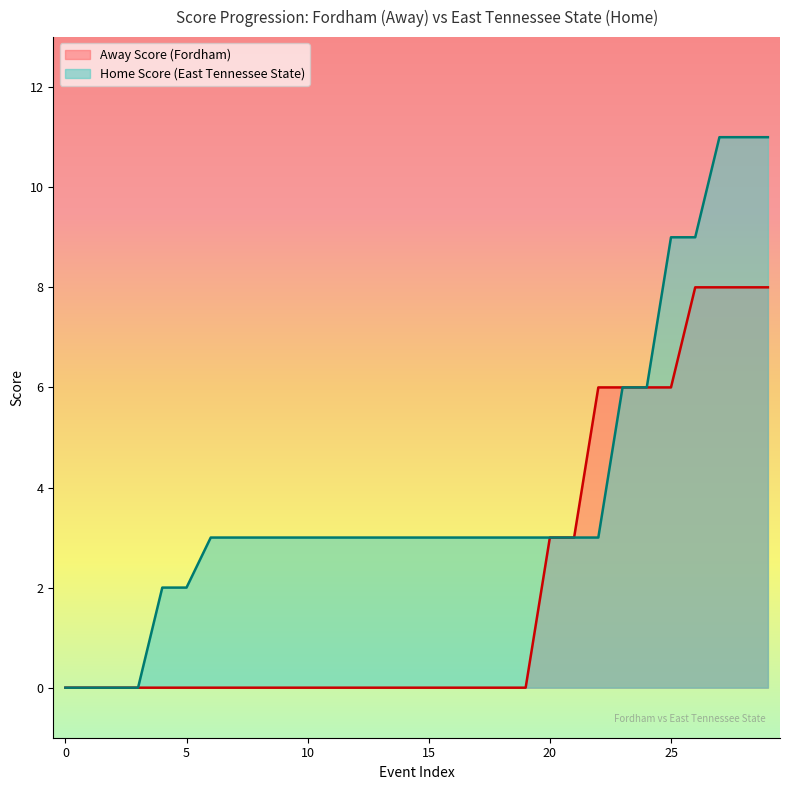

What is the total value across all series at 29?

19